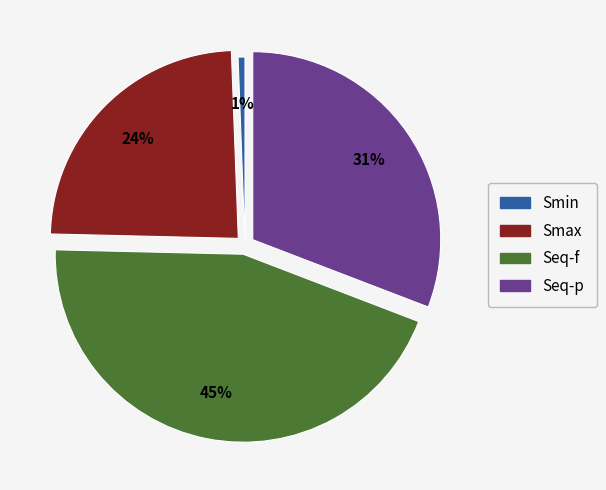

Does Smax represent more than half of the total?

No